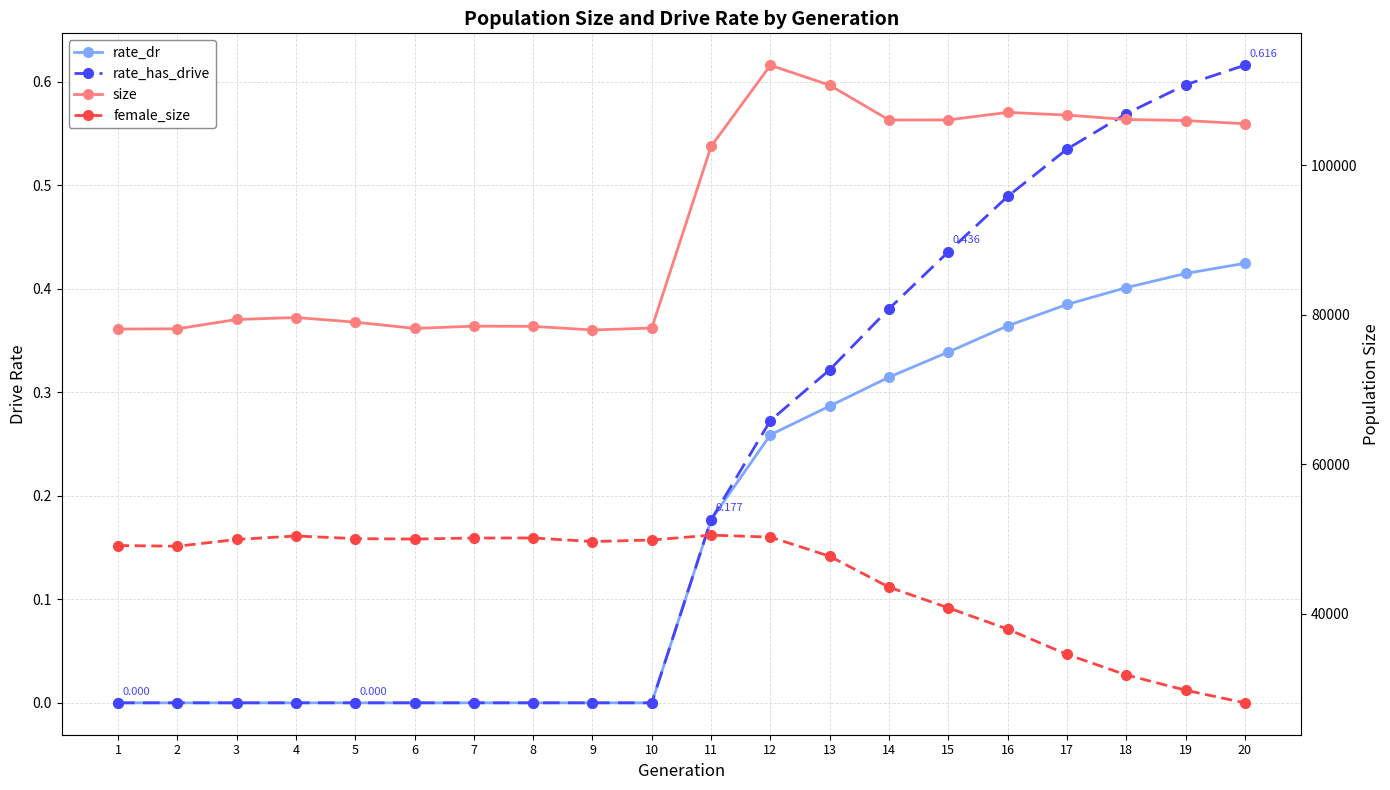

Which series has the largest total across all categories?

size